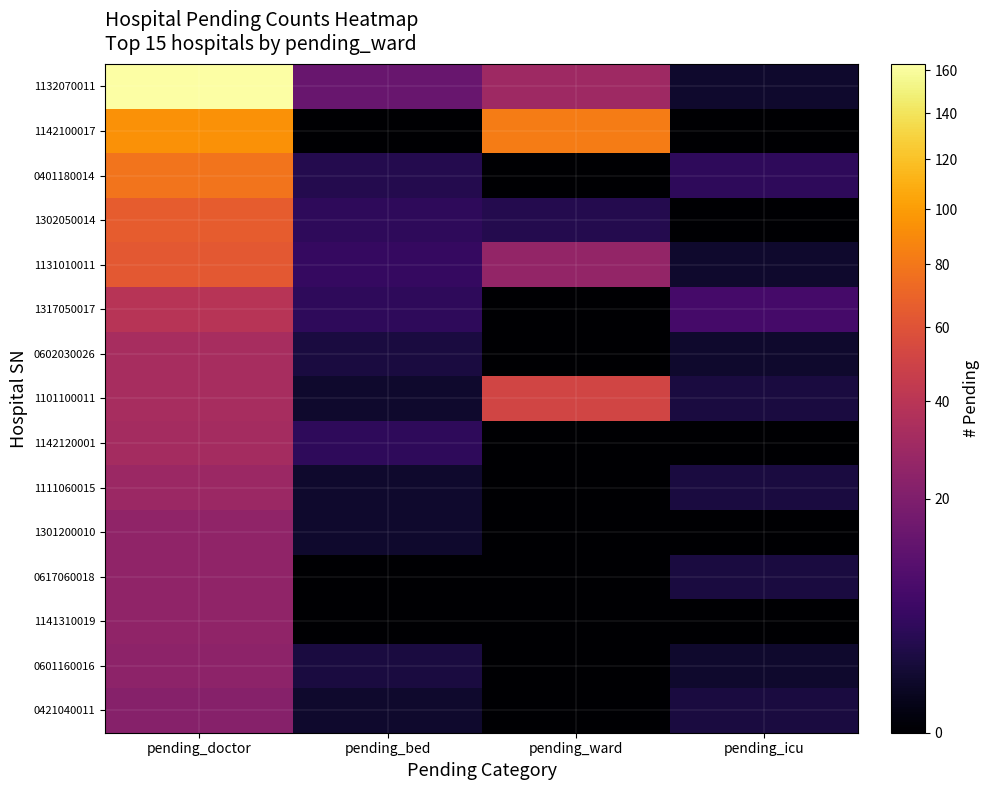

How many categories are shown in the chart?

4